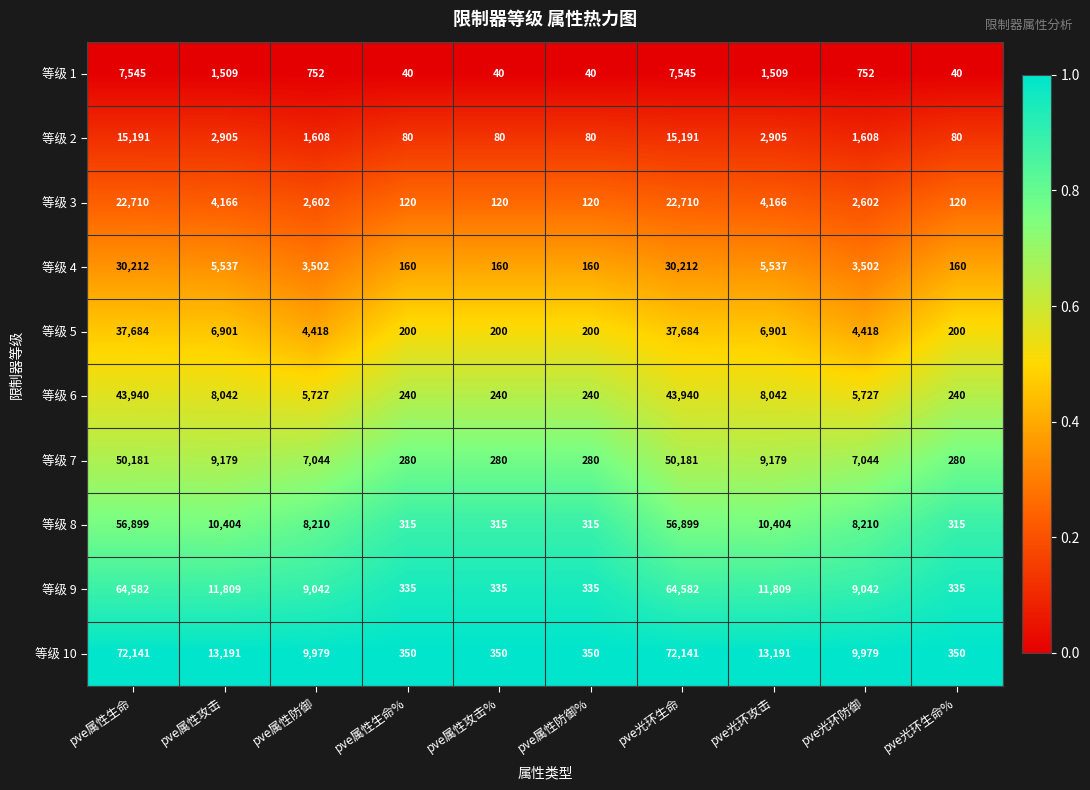

Is it true that 等级 8 equals 13167 at pve属性防御?

False